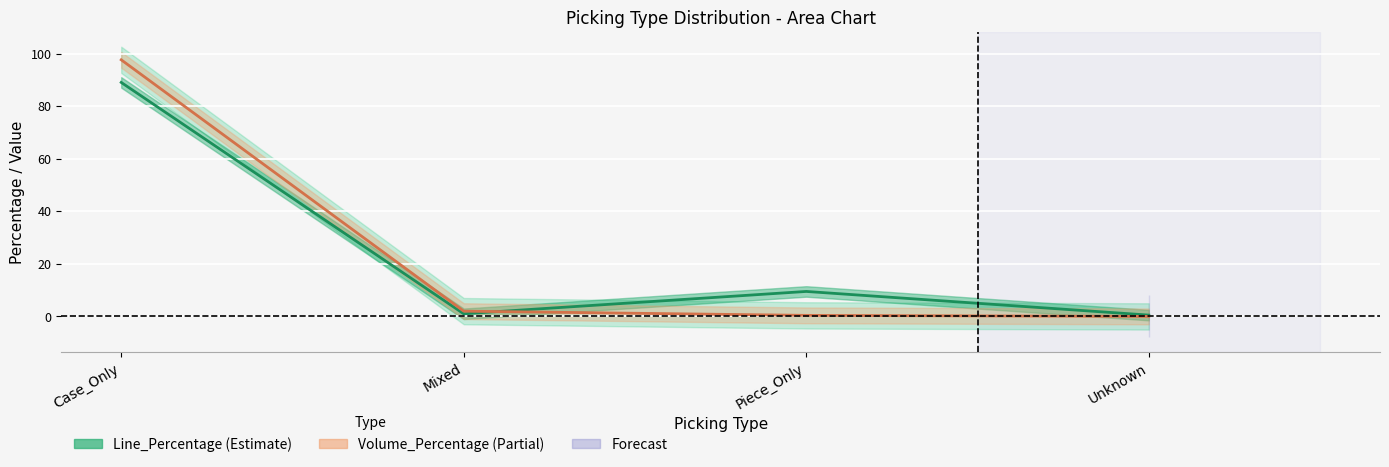

Reading right to left, list all the values displayed in this chart.

Line_Percentage: 0.5	9.5	1.0	89.0
Volume_Percentage line: 0.0	0.4	2.0	97.6